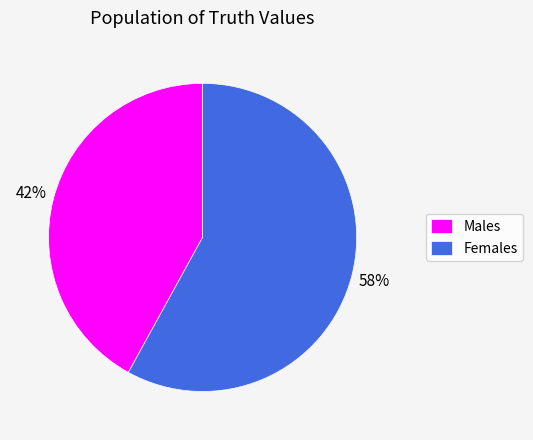

The Males slice represents 42% of the pie. True or false?

True